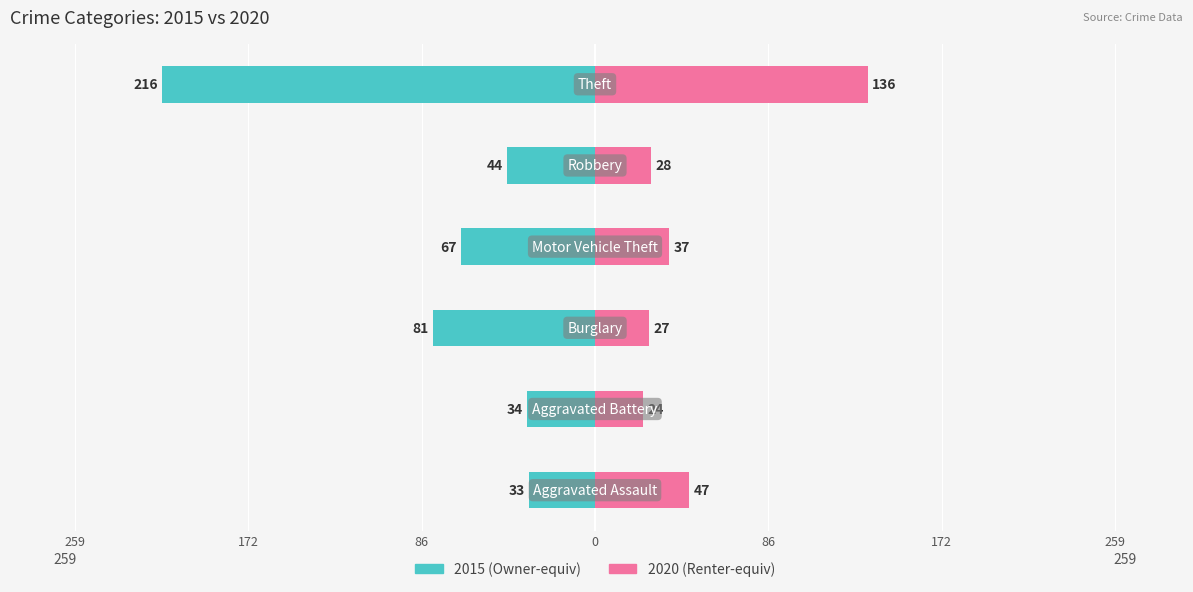

Between 86 and 0, which is larger?

86